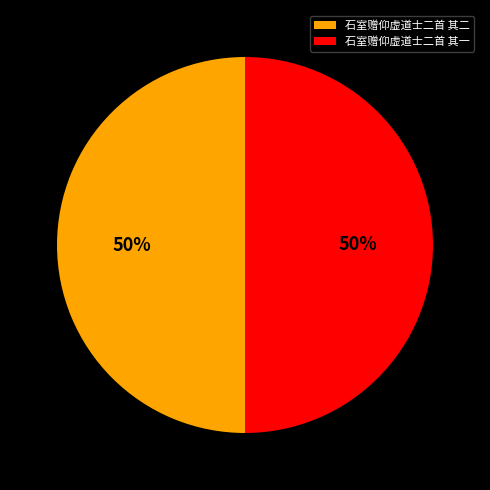

To the nearest percent, what is the average slice percentage?

50%